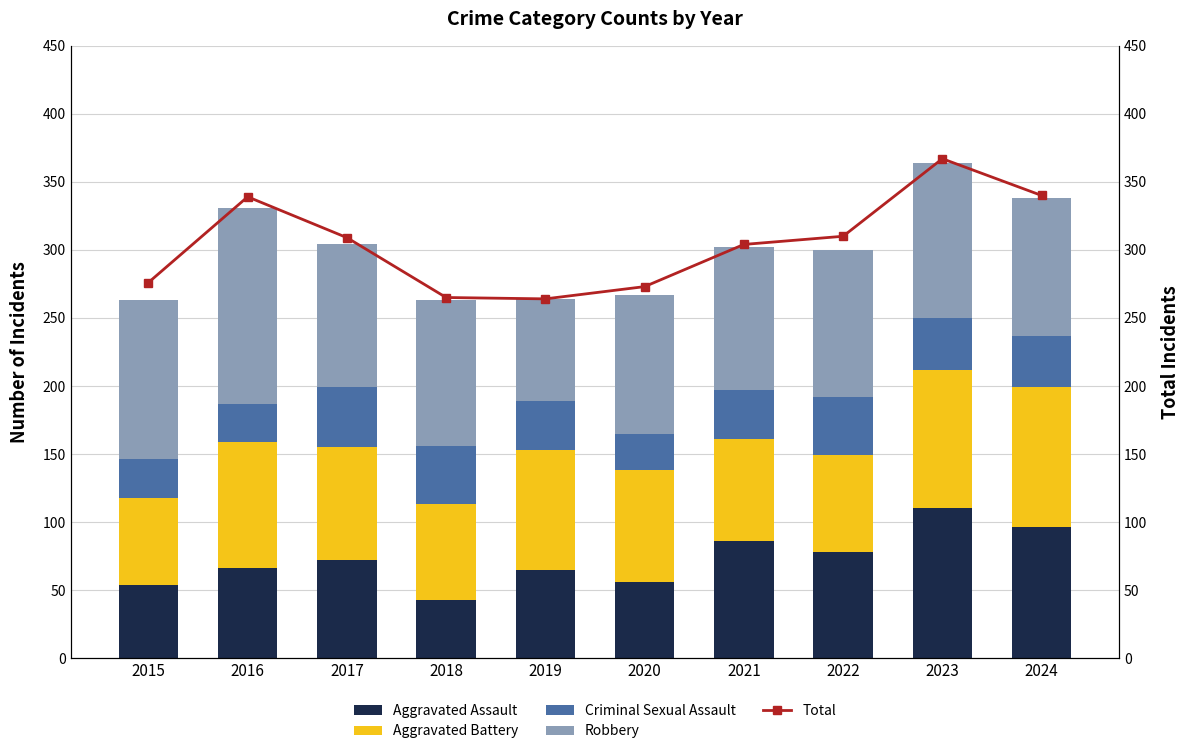

Where does the Aggravated Assault series first go above 72?

2021